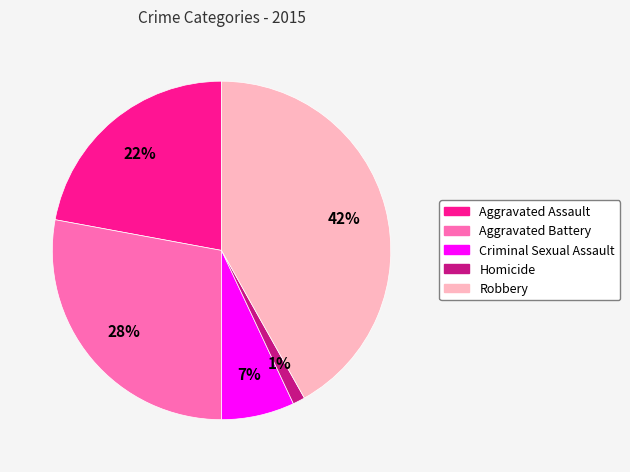

To the nearest percent, what is the difference between the largest and smallest slice percentages?

41%